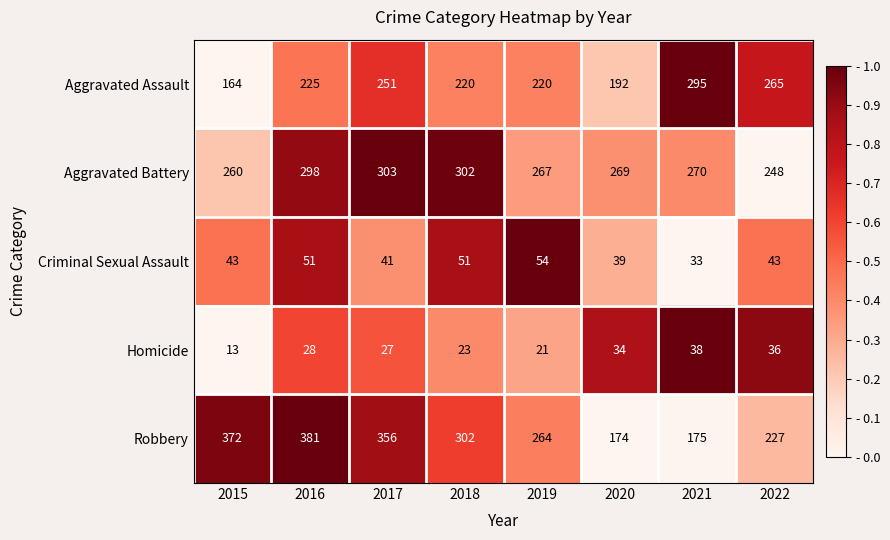

Which series has the largest total across all categories?

Robbery